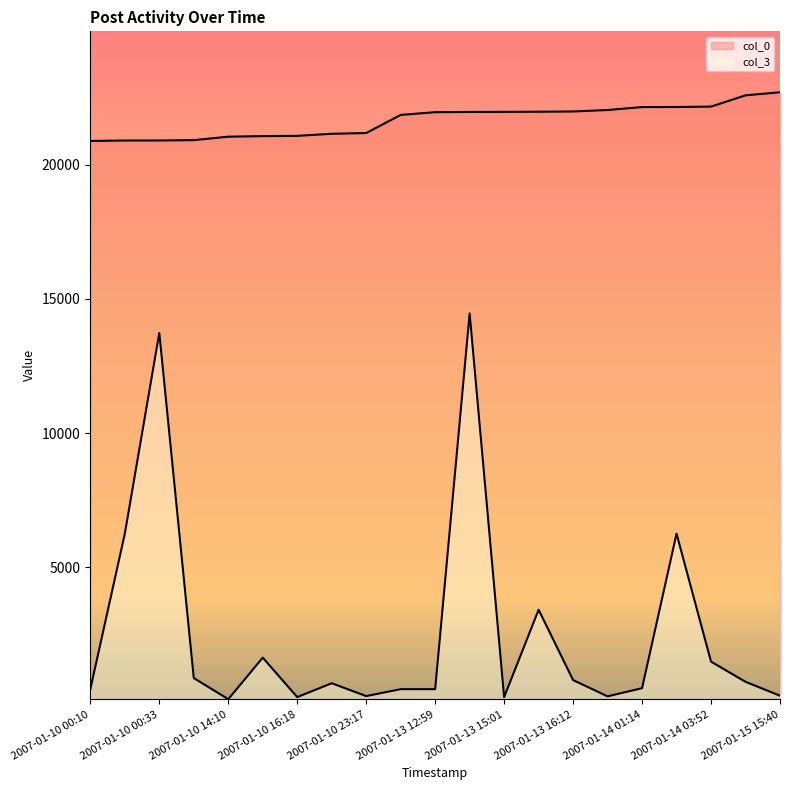

Does the chart have visible grid lines?

No